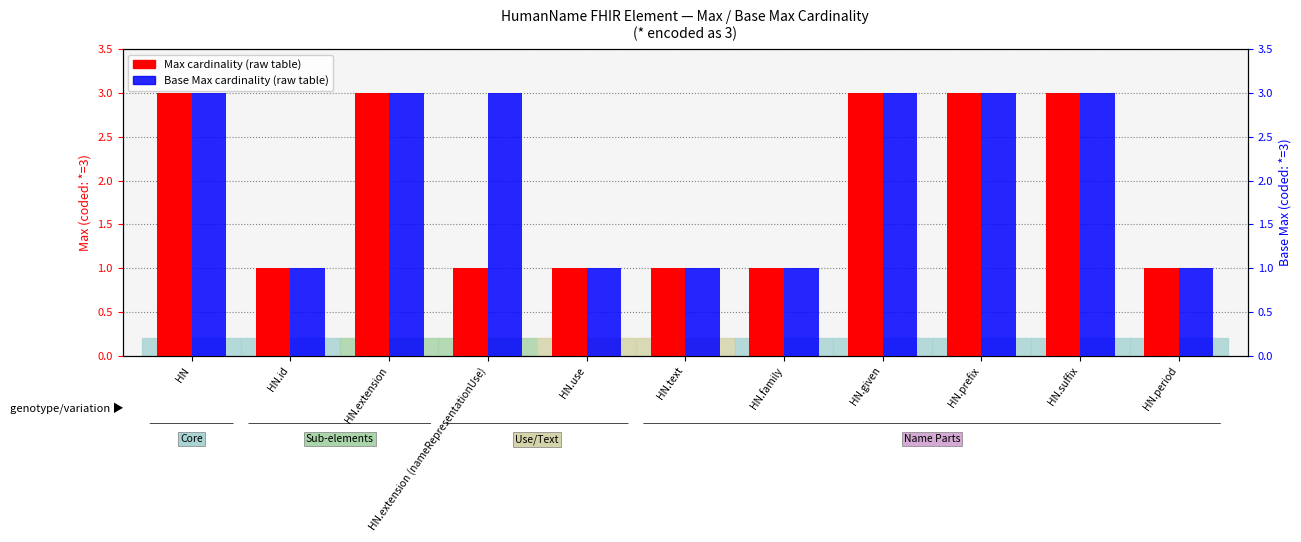

How many values in the Max Cardinality series exceed 1?

5